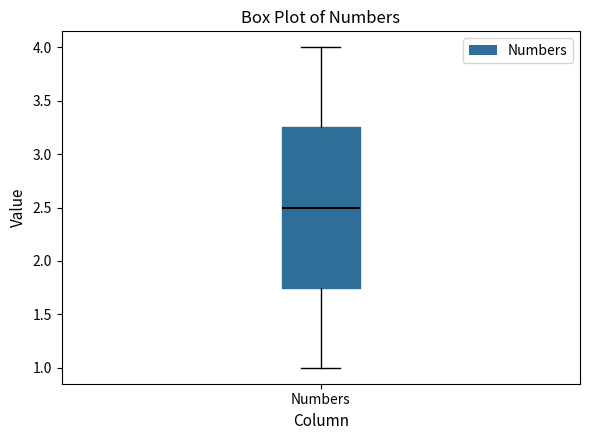

Read this box plot against the y-axis: the position of the median line, the range covered by the box, and the ends of both whiskers. The values are not printed on the chart, so give them approximately, as read against the axis.

median 2.50, box 1.75 to 3.25, whiskers 1.00 to 4.00